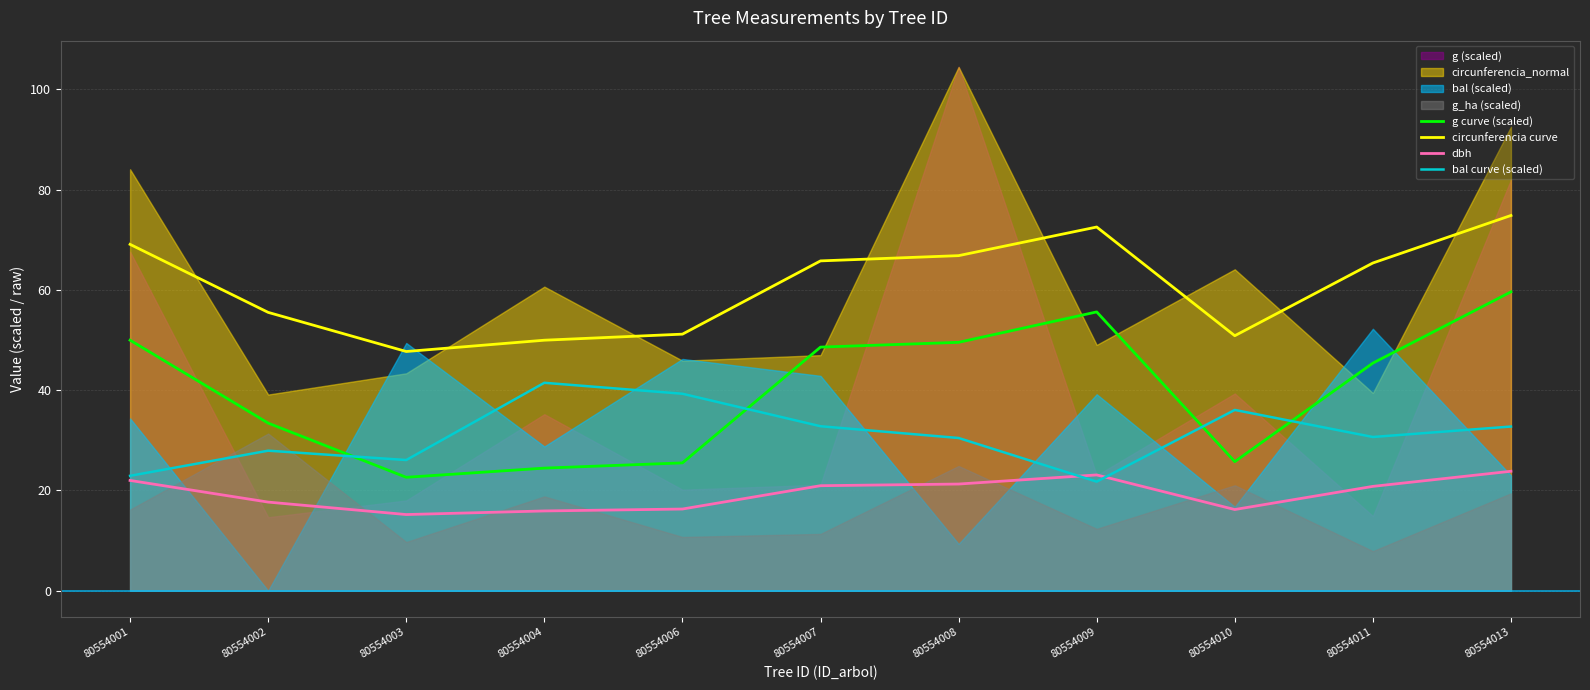

Which series ends up on top after the final intersection of dbh and bal curve (scaled)?

bal curve (scaled)